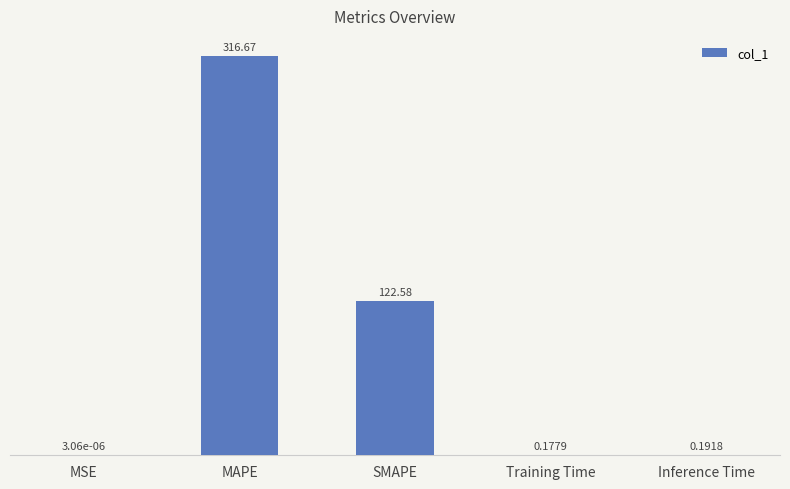

What value does the data have at MAPE?

316.7